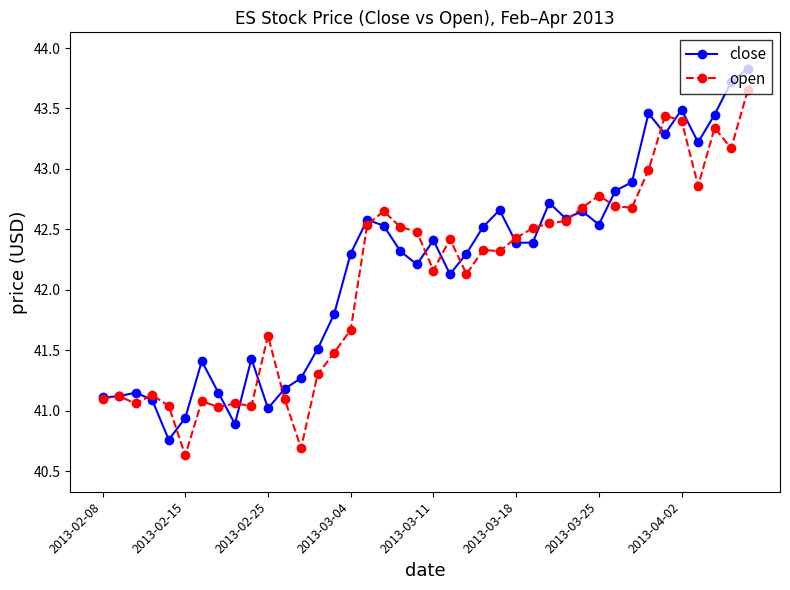

Which series ends up on top after the final intersection of open and close?

close